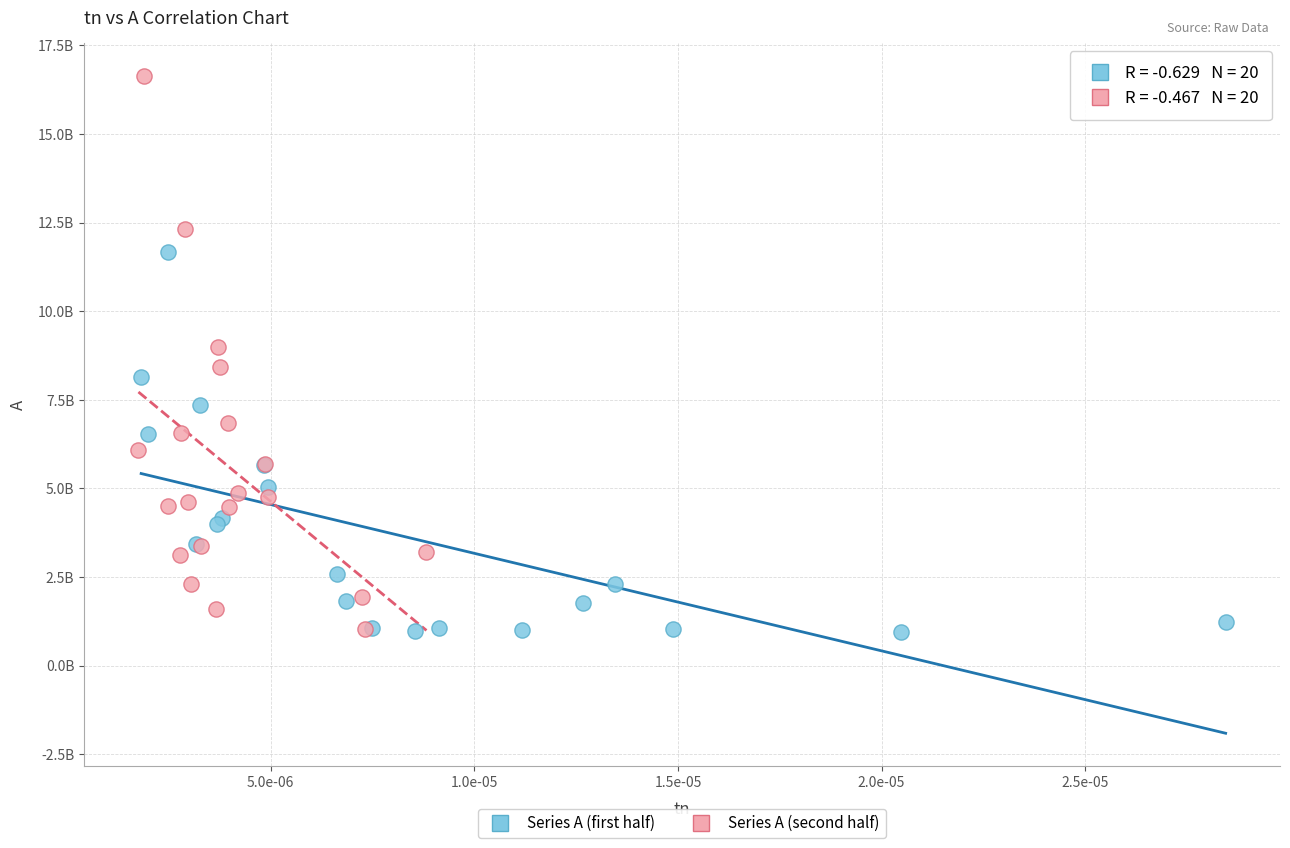

What are all the series names shown in the legend?

Series A (first half), Series A (second half)